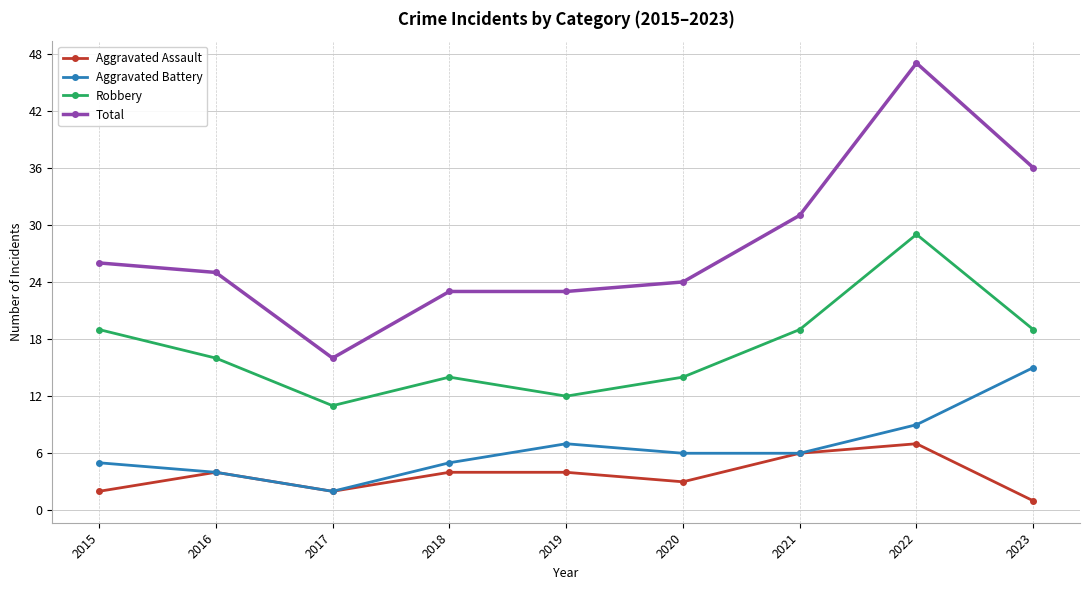

What is the approximate value of Aggravated Assault at 2016?

4